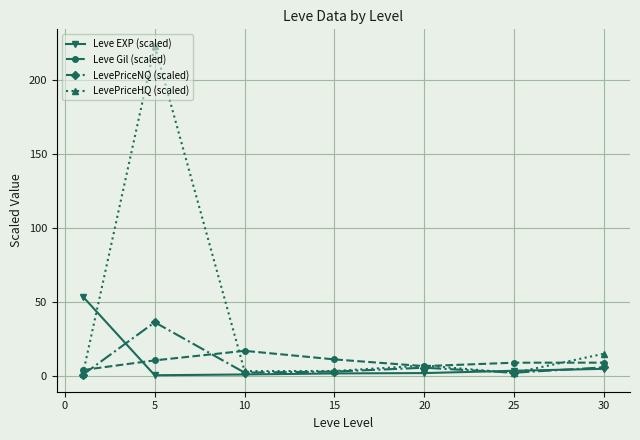

What is the value of the Leve Gil (scaled) point at the 5th from the left?

6.4